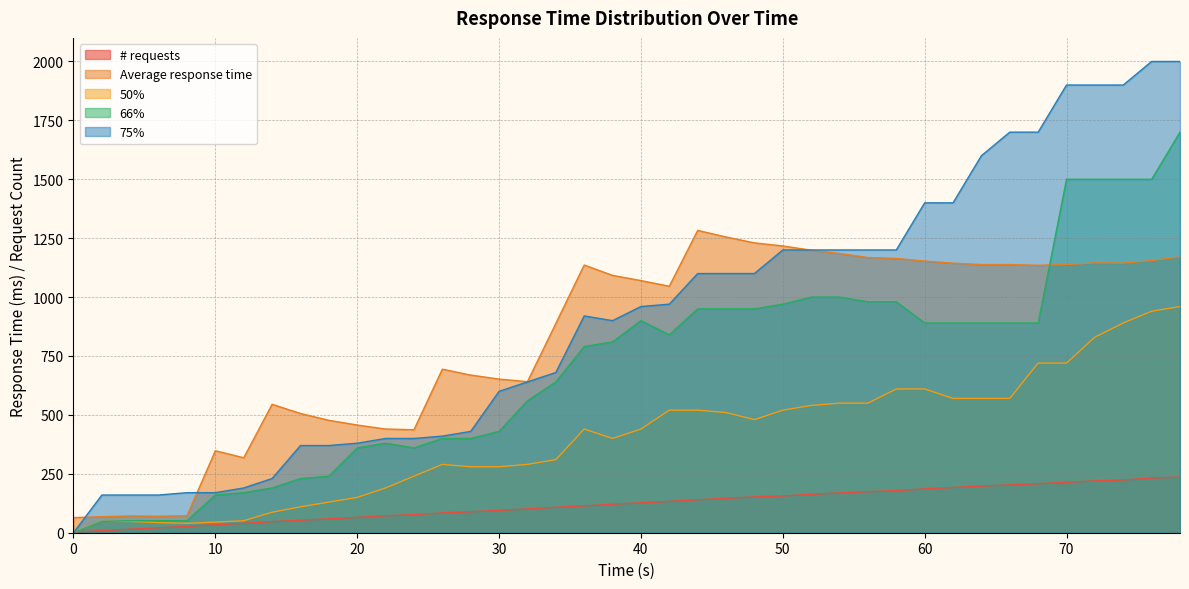

True or false: 75% and 66% intersect in this chart.

False